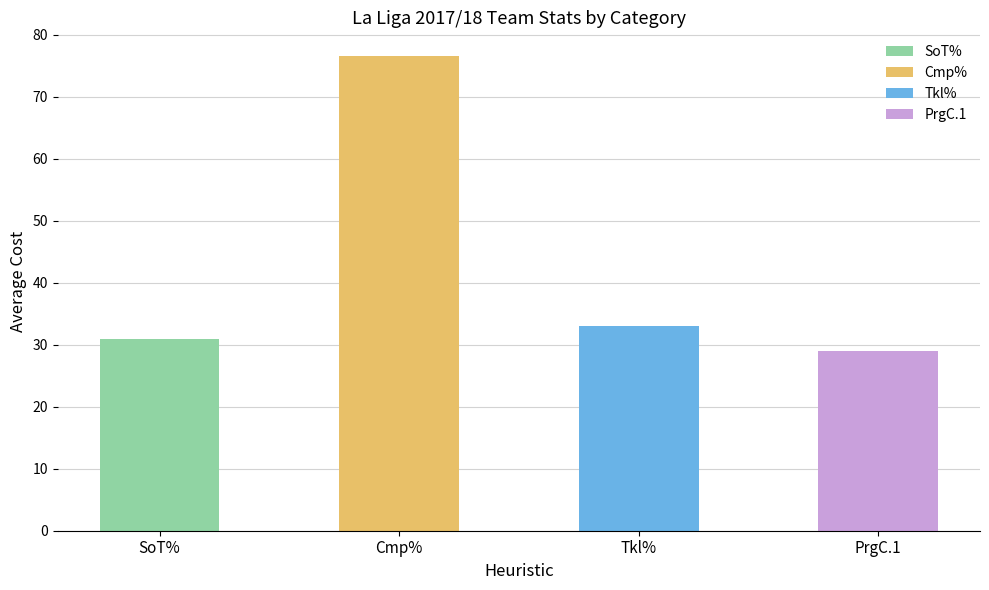

Does the chart contain stacked bars?

No